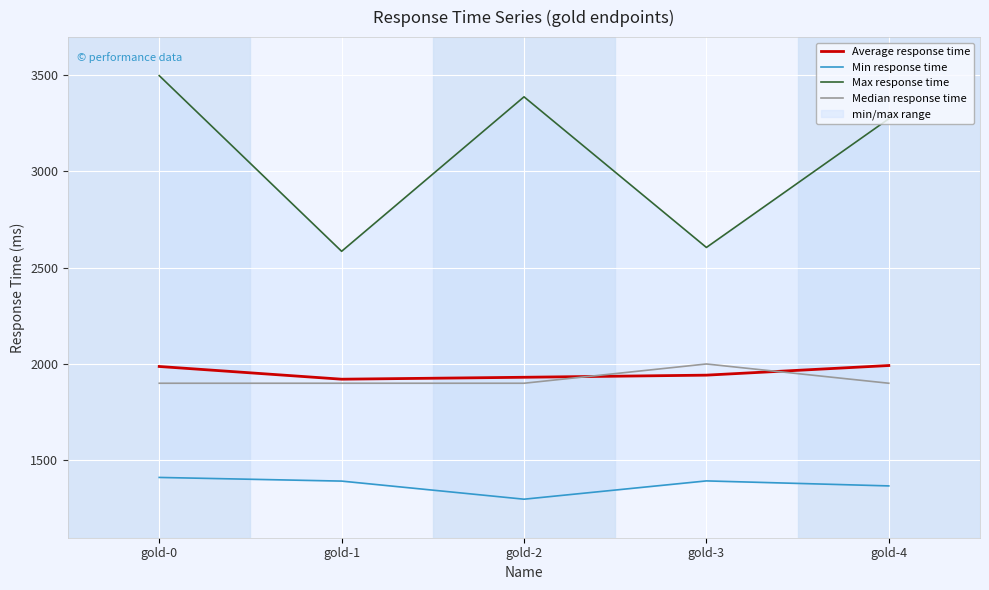

Is it true that Average response time equals 494 at gold-0?

False